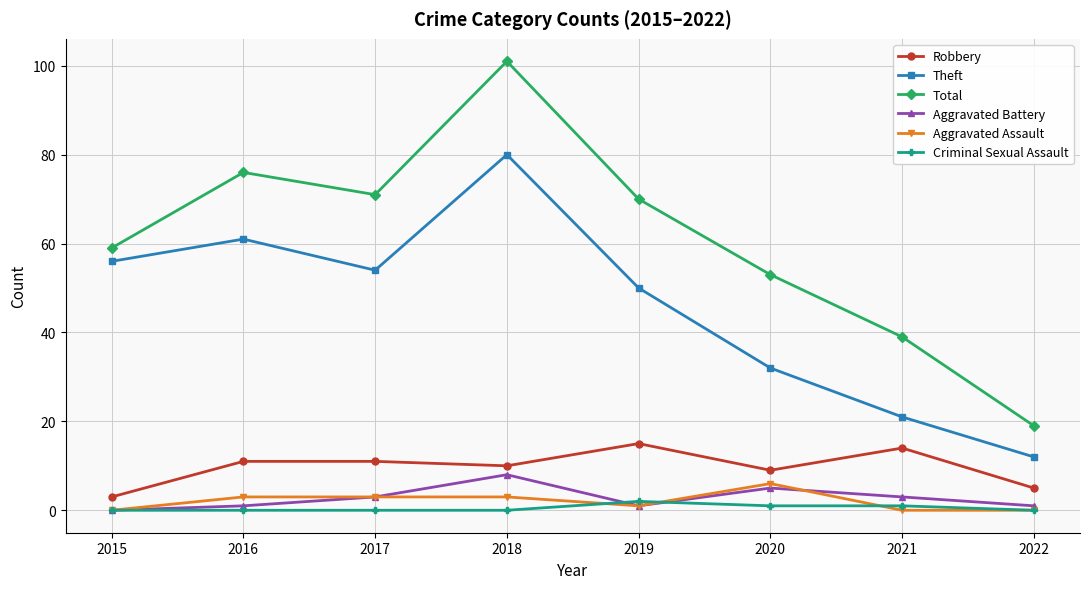

Which category has the highest value in the Total series?

2018